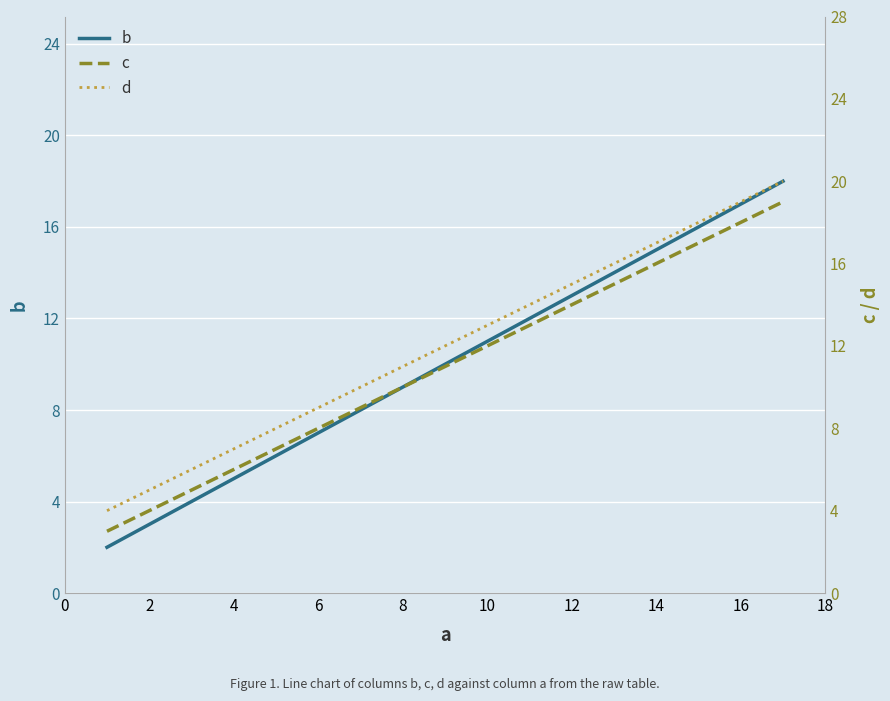

Is the value of d at 6 greater than the value of b at 0?

Yes